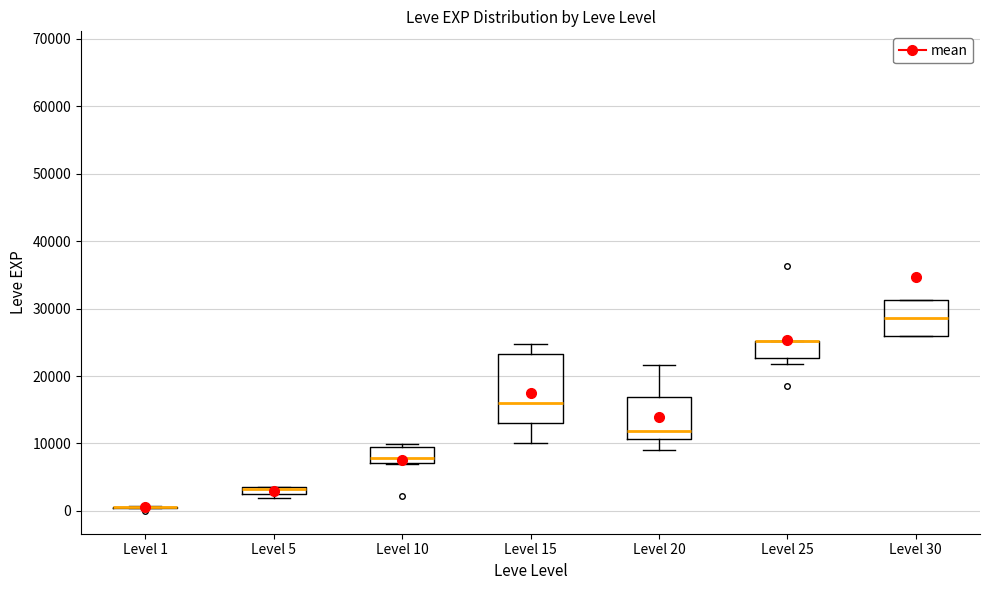

Which box is the tallest, from its lower edge to its upper edge?

Level 15